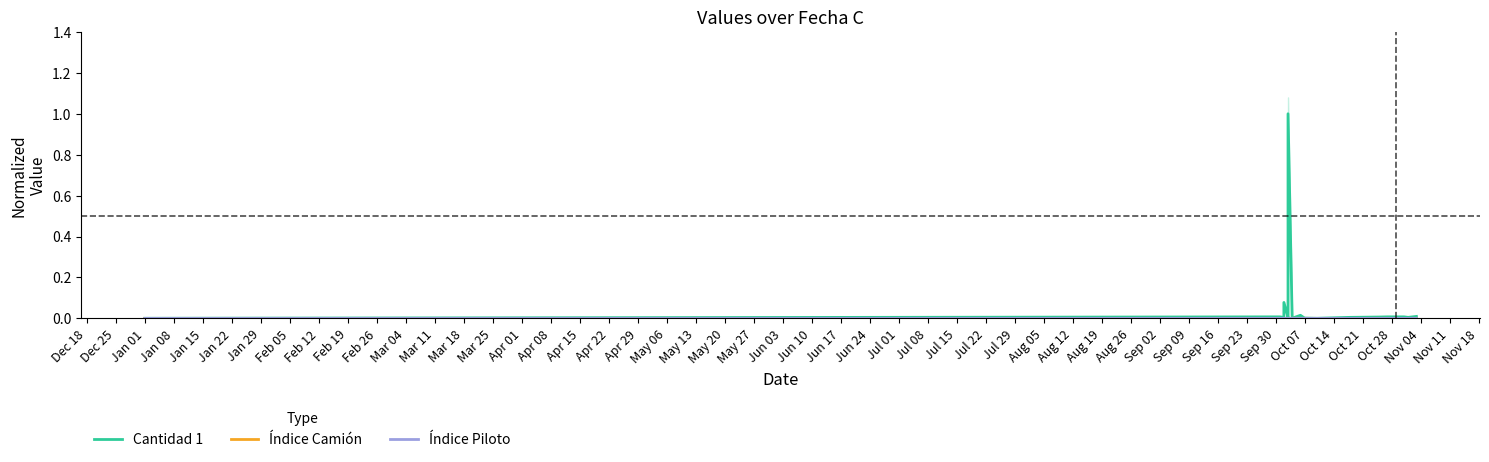

Which series has the widest spread of values?

Cantidad 1